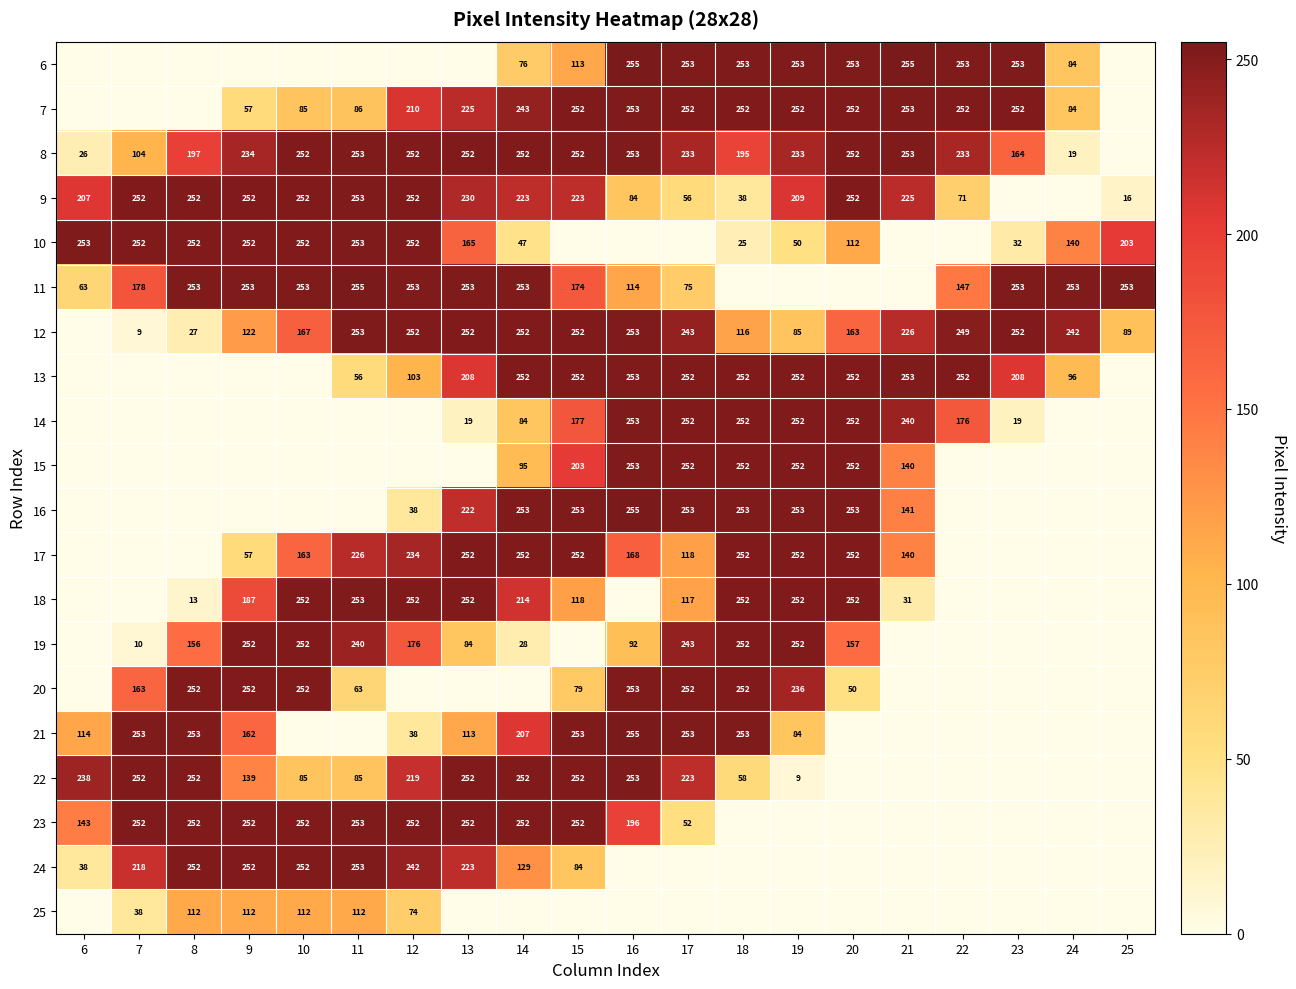

Is it true that 12 equals 27 at 8?

True